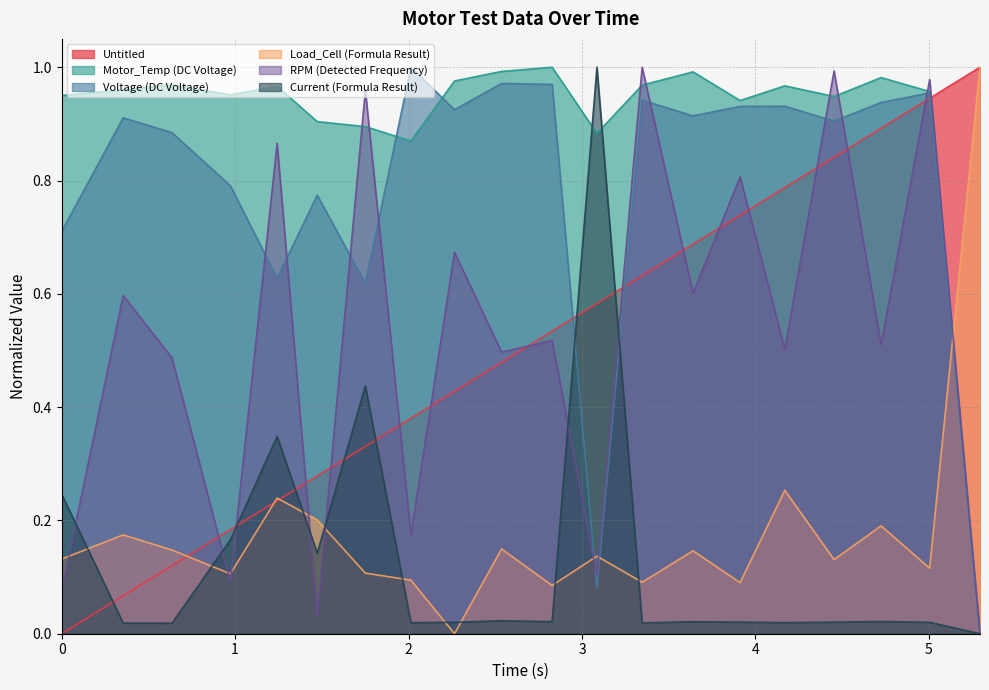

Where do Motor_Temp (DC Voltage) and Current (Formula Result) first cross each other?

2.827638 and 3.08607